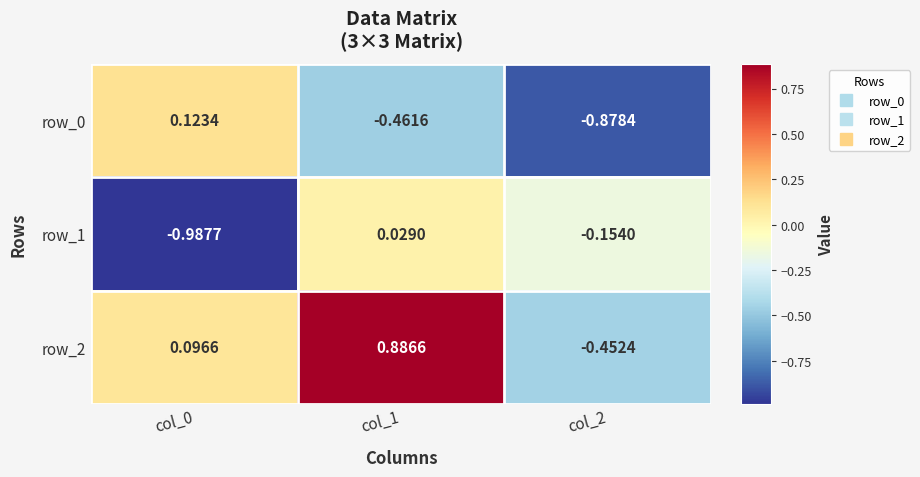

Count the number of categories in the chart.

3